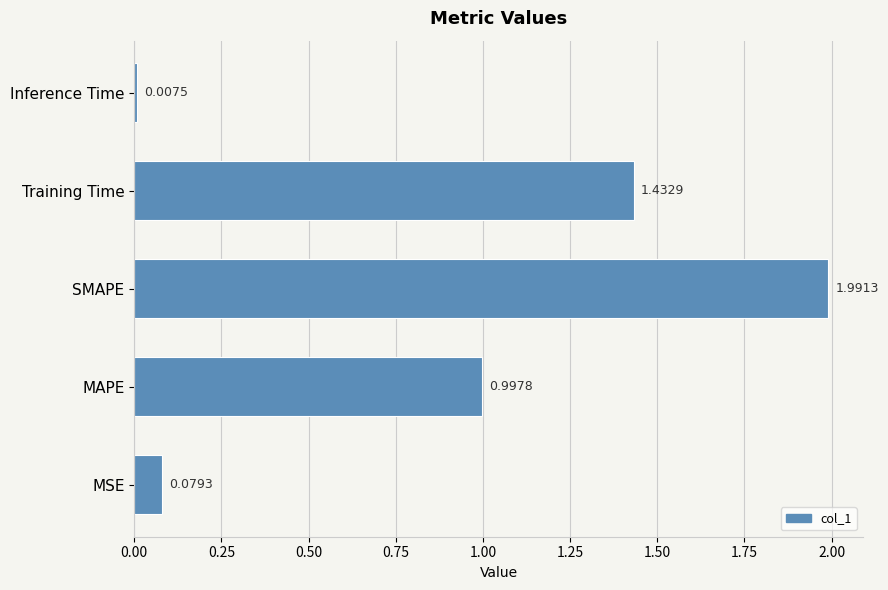

What is the greatest value displayed?

2.0